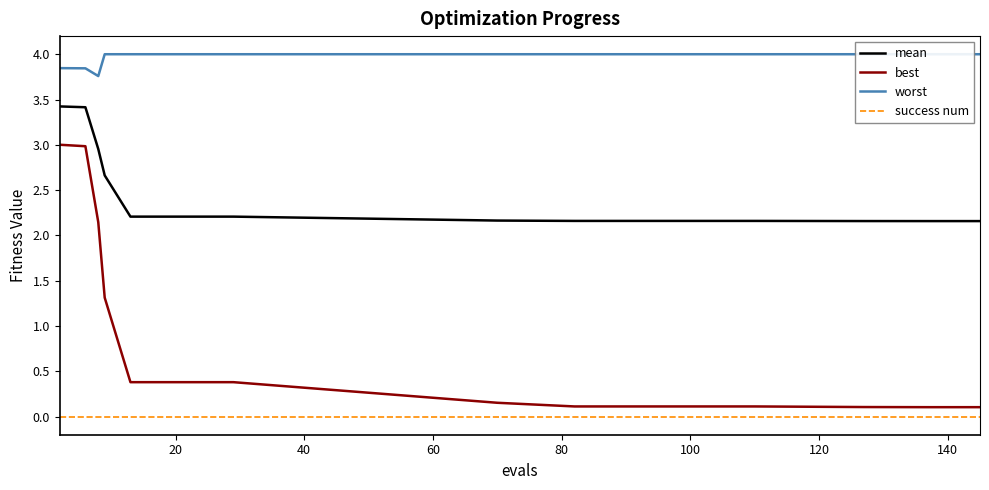

Rank the series by their average value, from lowest to highest.

success num, best, mean, worst